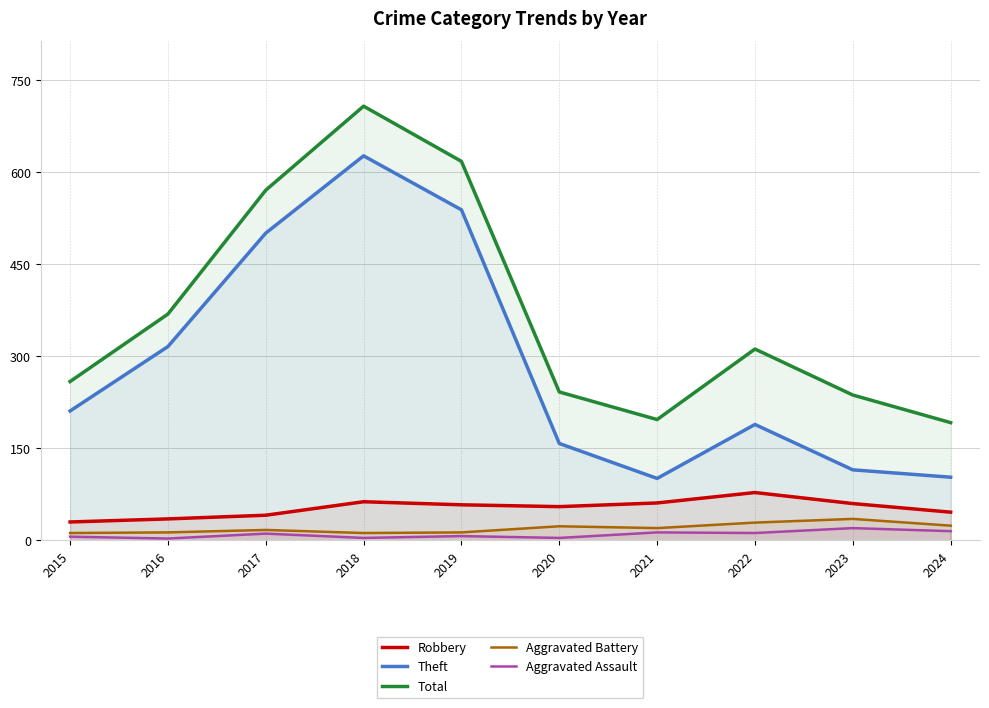

What is the difference between the Aggravated Battery values at 2022 and 2015?

17